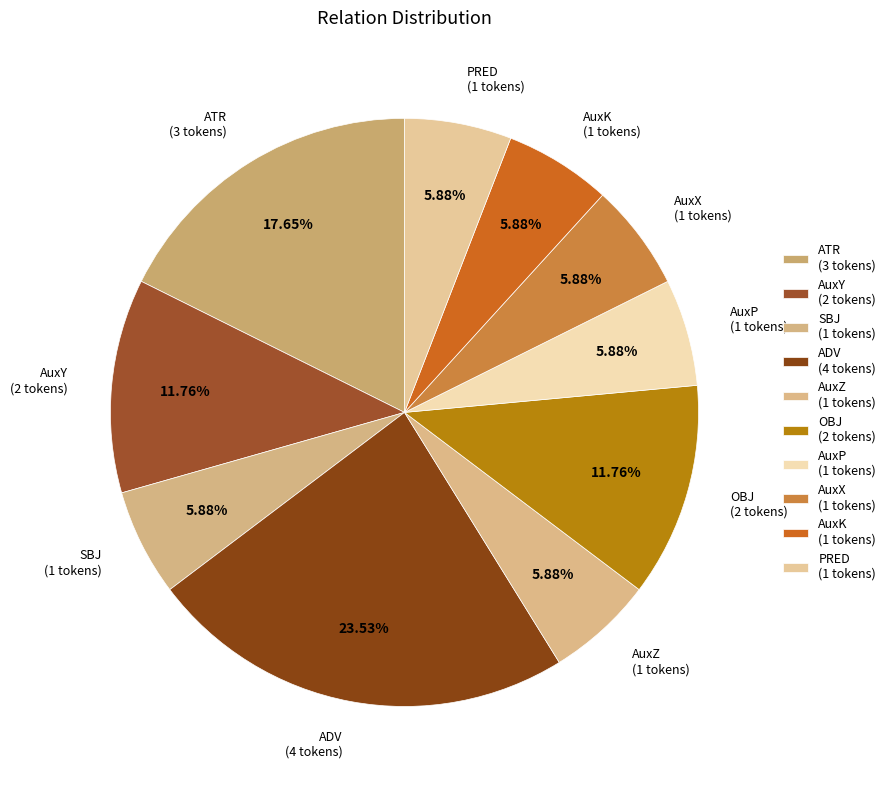

Does AuxZ represent more than half of the total?

No